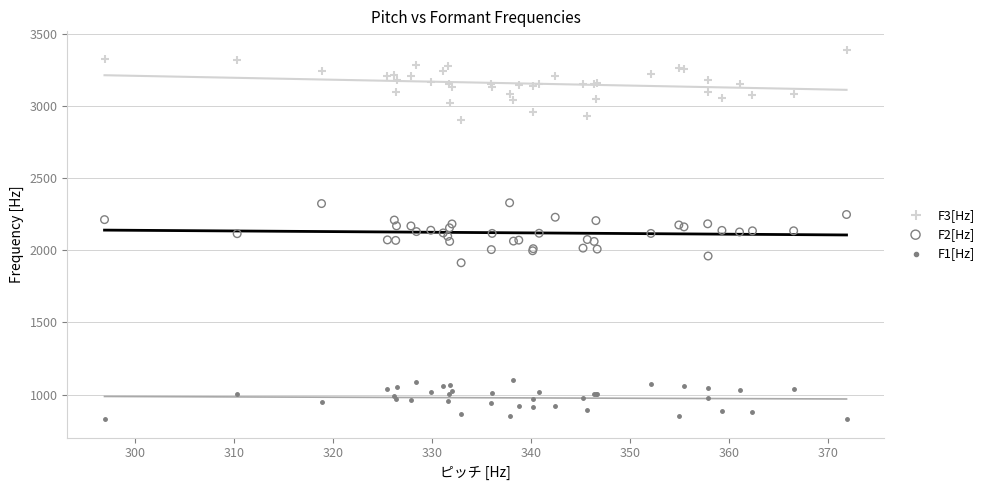

What is the X range (max minus min) for the scatter plot?

75.0